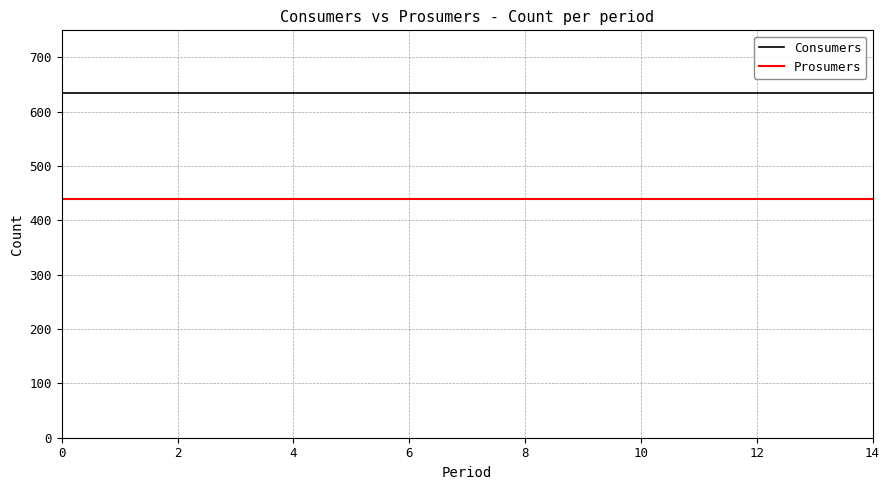

True or false: Prosumers and Consumers intersect in this chart.

False